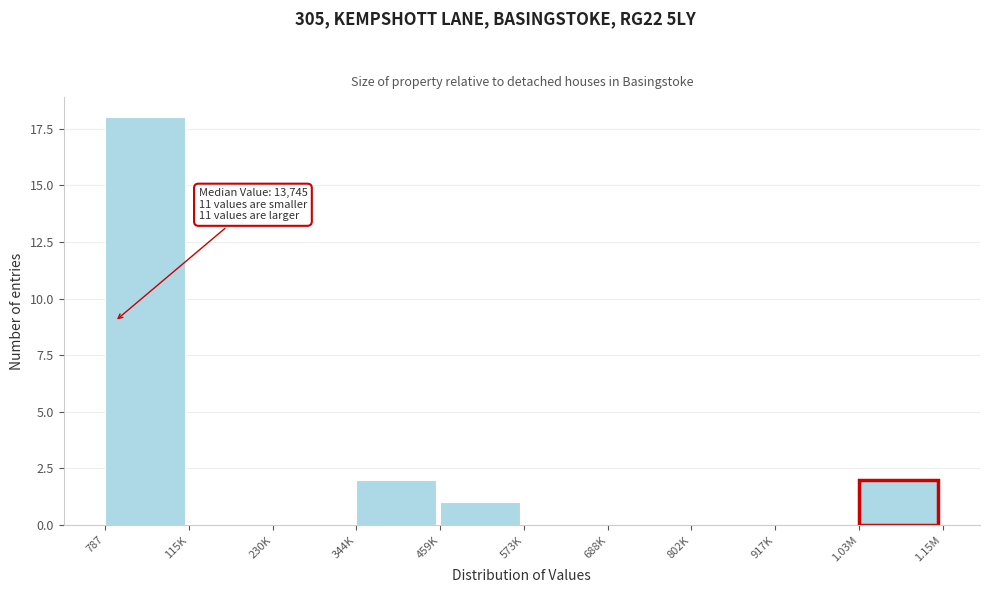

Reading left to right, extract all data points from this chart.

787=18	115K=0	230K=0	344K=2	459K=1	573K=0	688K=0	802K=0	917K=0	1.03M=2